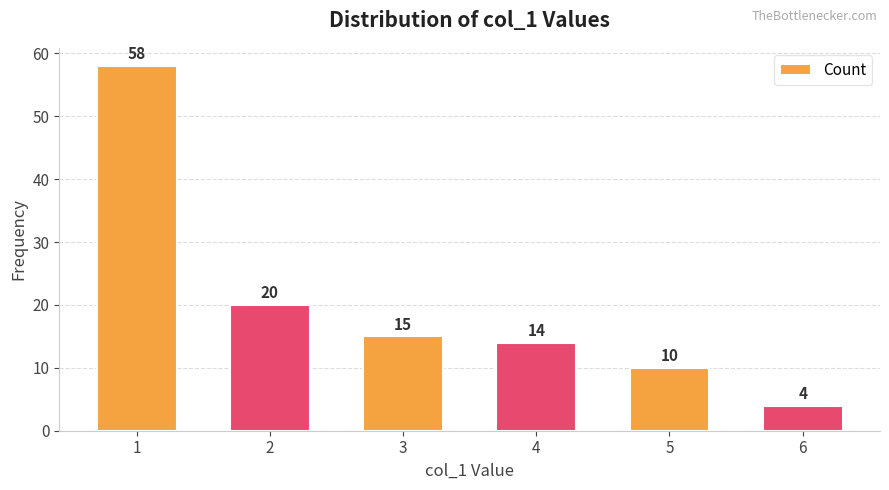

Are the bars grouped side by side (vs. stacked)?

No